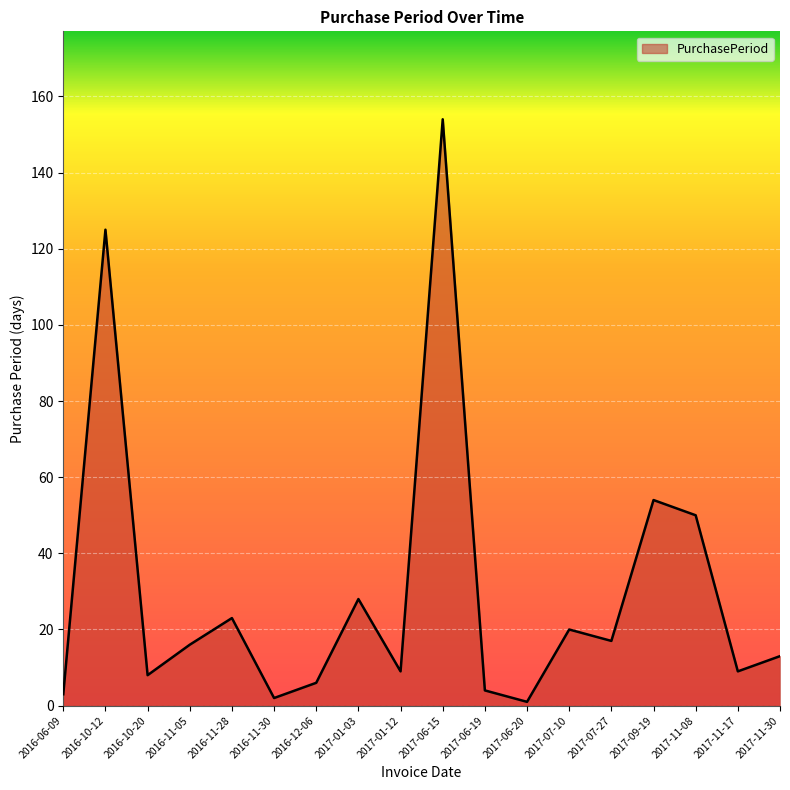

What is the difference between the maximum and minimum values?

153